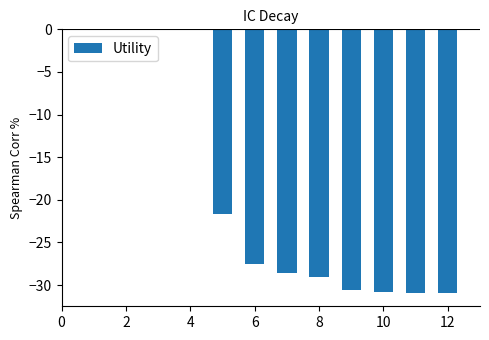

Are the bars horizontal?

No